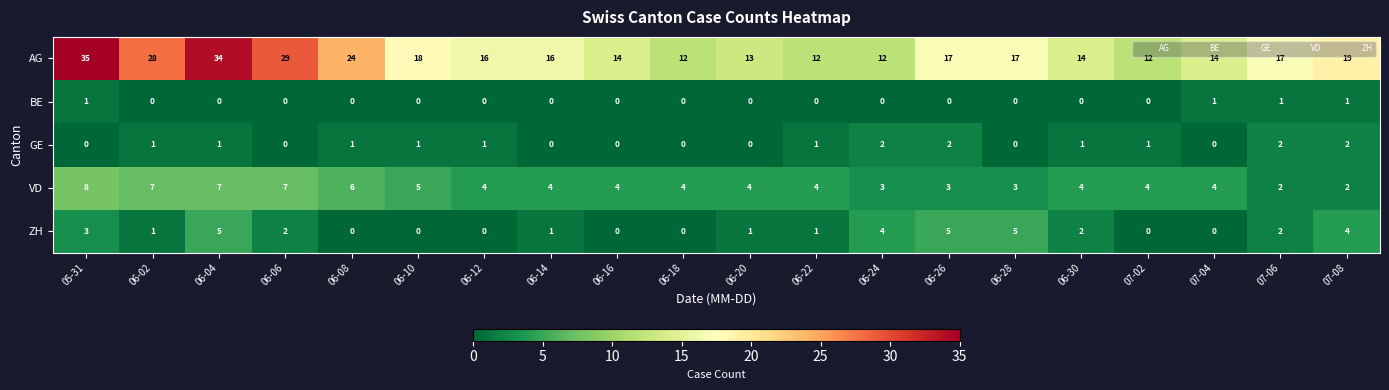

The value of BE at 07-02 is -1. True or false?

False